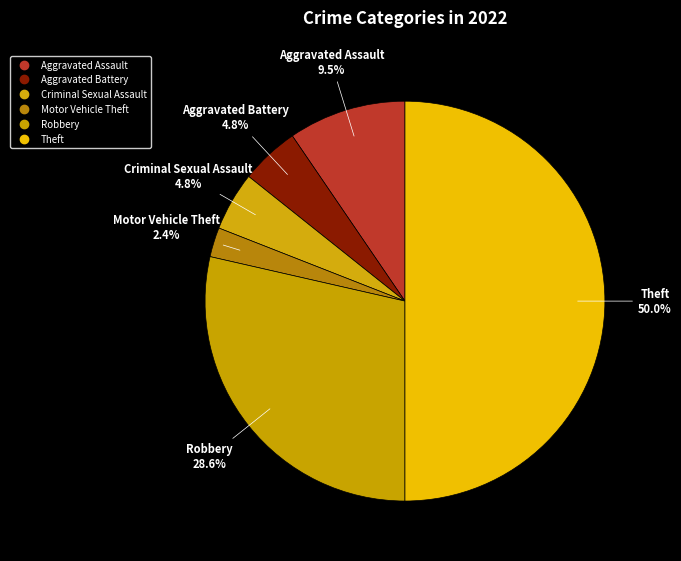

How many slices are in this pie chart?

6